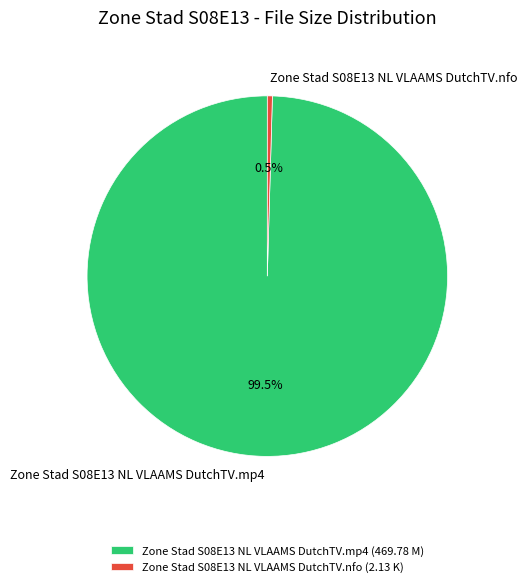

What is the smallest slice in the pie chart?

Zone Stad S08E13 NL VLAAMS DutchTV.nfo